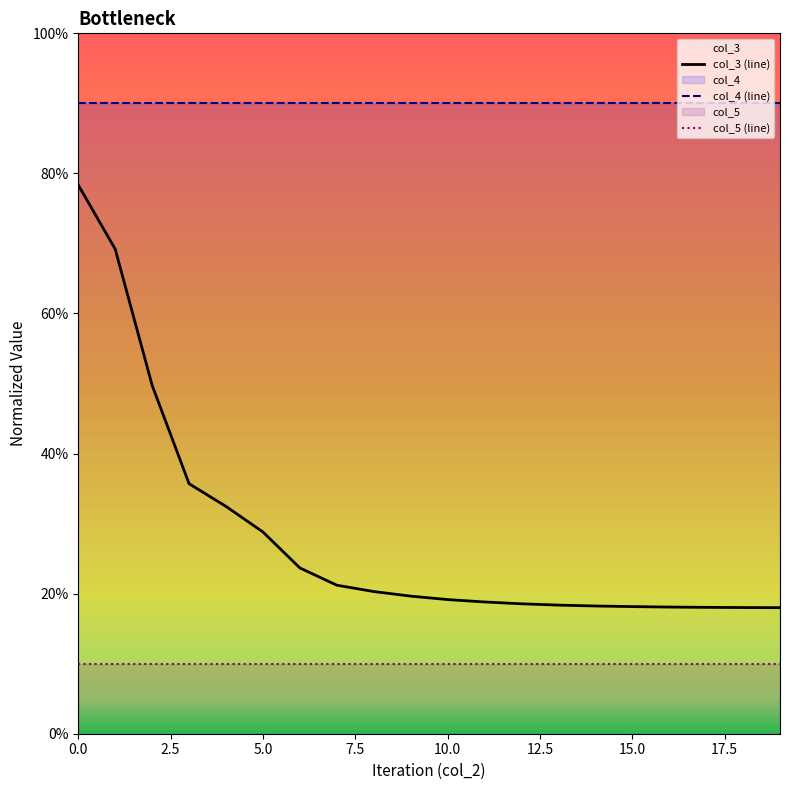

Which has a higher value, 10.0 or 19?

10.0